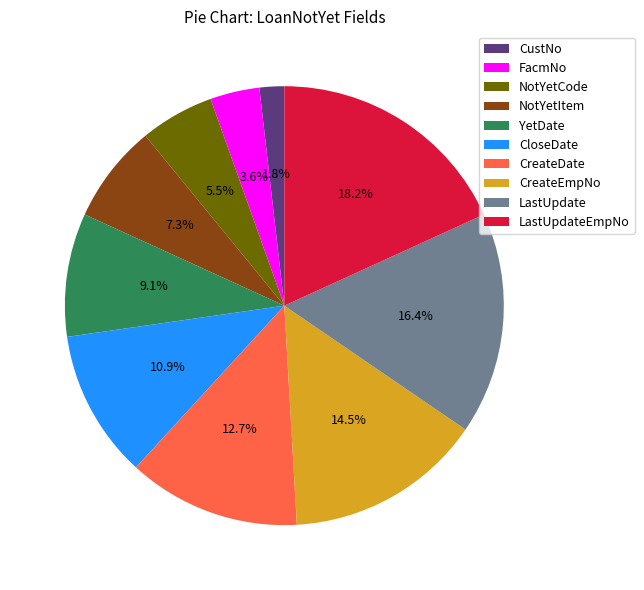

To the nearest percent, what is the average slice percentage?

10%